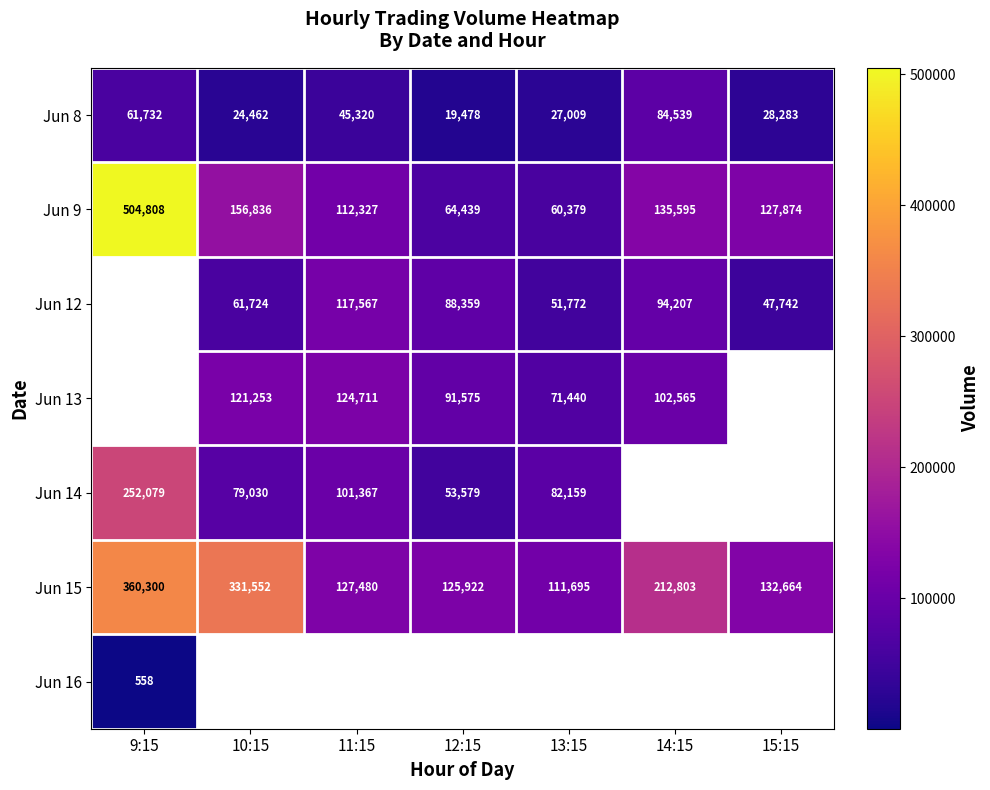

What is the difference between the Jun 8 values at 15:15 and 10:15?

3821.0